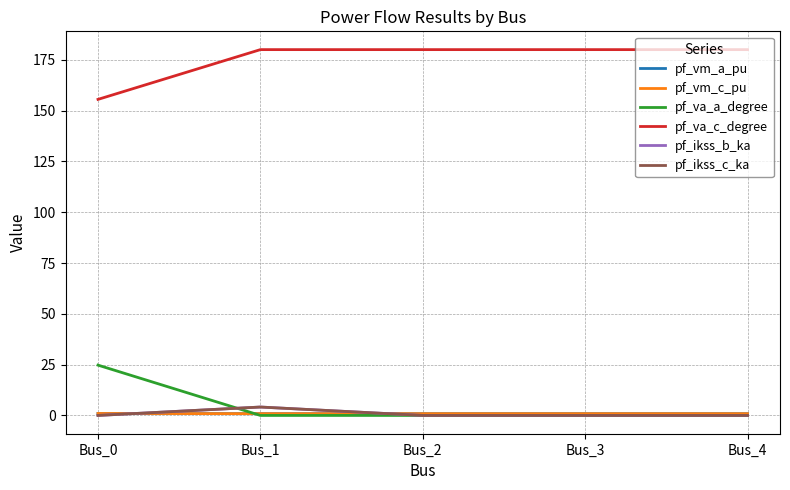

What is the highest value of the pf_vm_c_pu series?

1.0